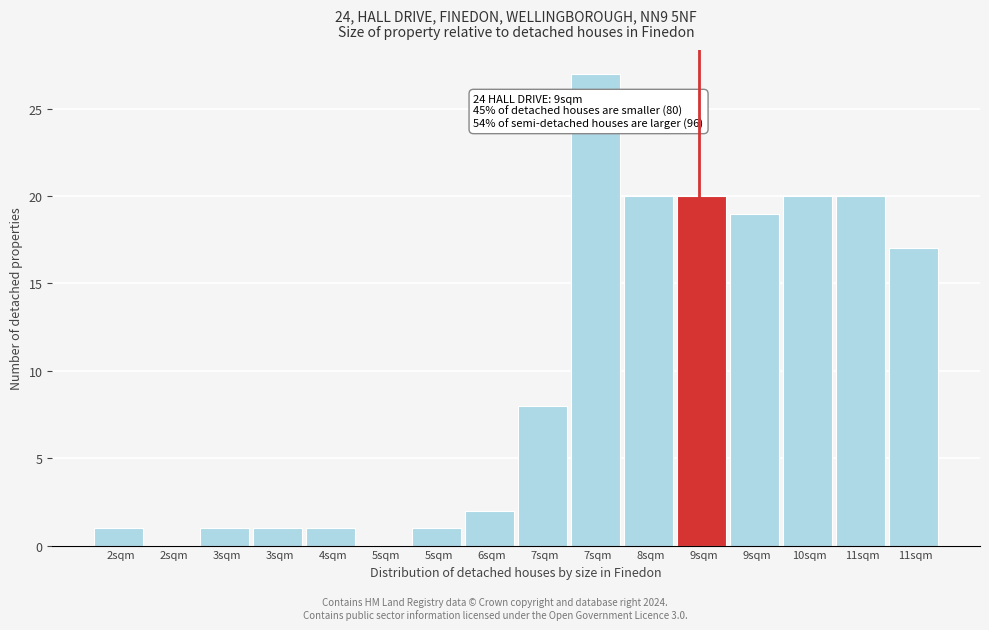

How many categories are shown in the chart?

16